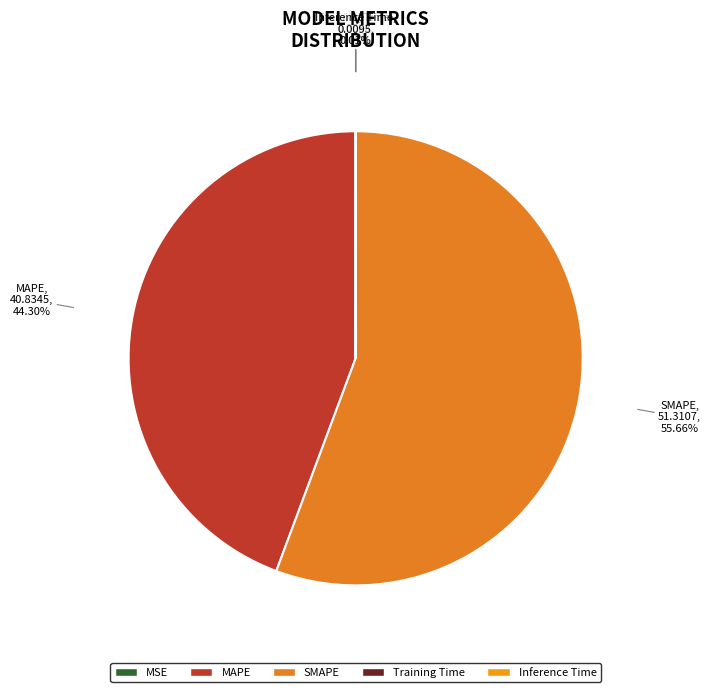

What is the largest slice in the pie chart?

SMAPE